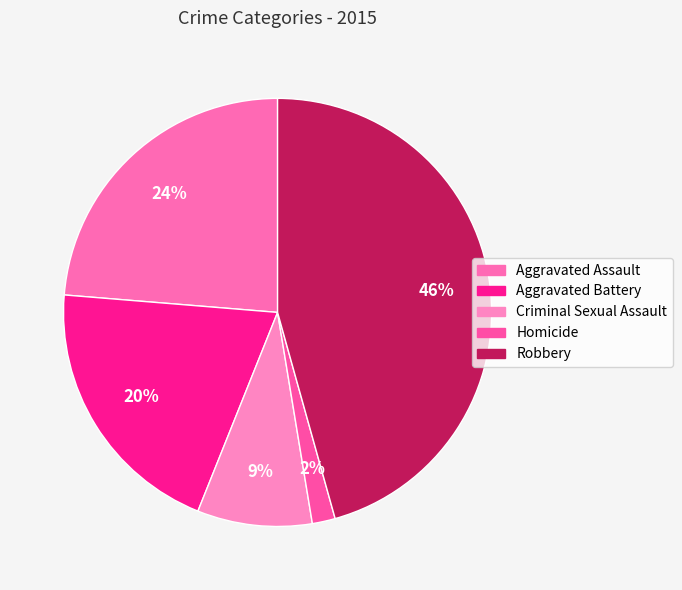

Is it true that Homicide is 2% of the pie?

True